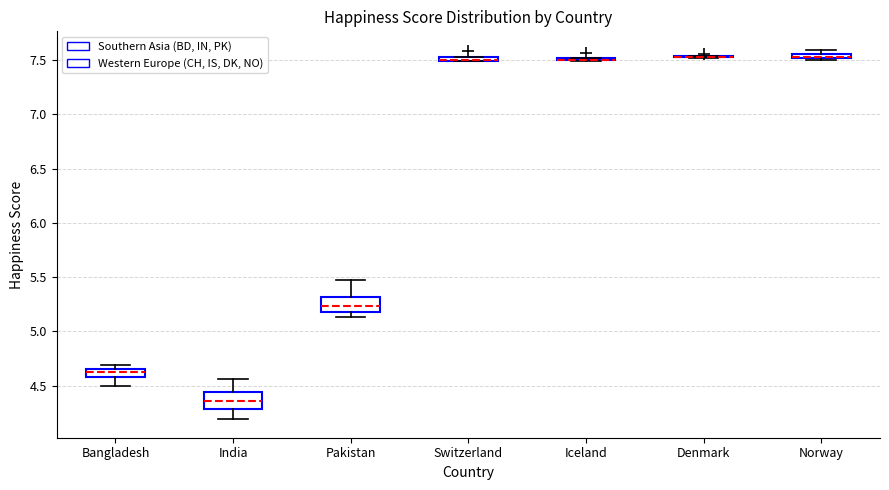

Where is the upper edge of the box for India on the y-axis? The values are not printed on the chart, so give them approximately, as read against the axis.

4.45